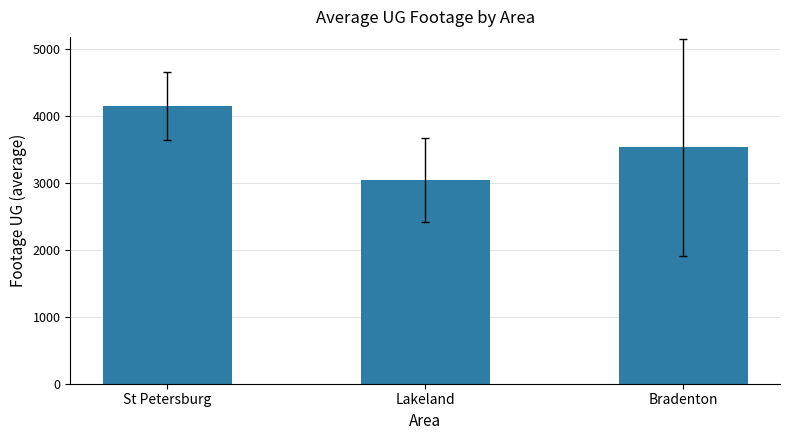

Rank the categories by value from lowest to highest.

Lakeland, Bradenton, St Petersburg